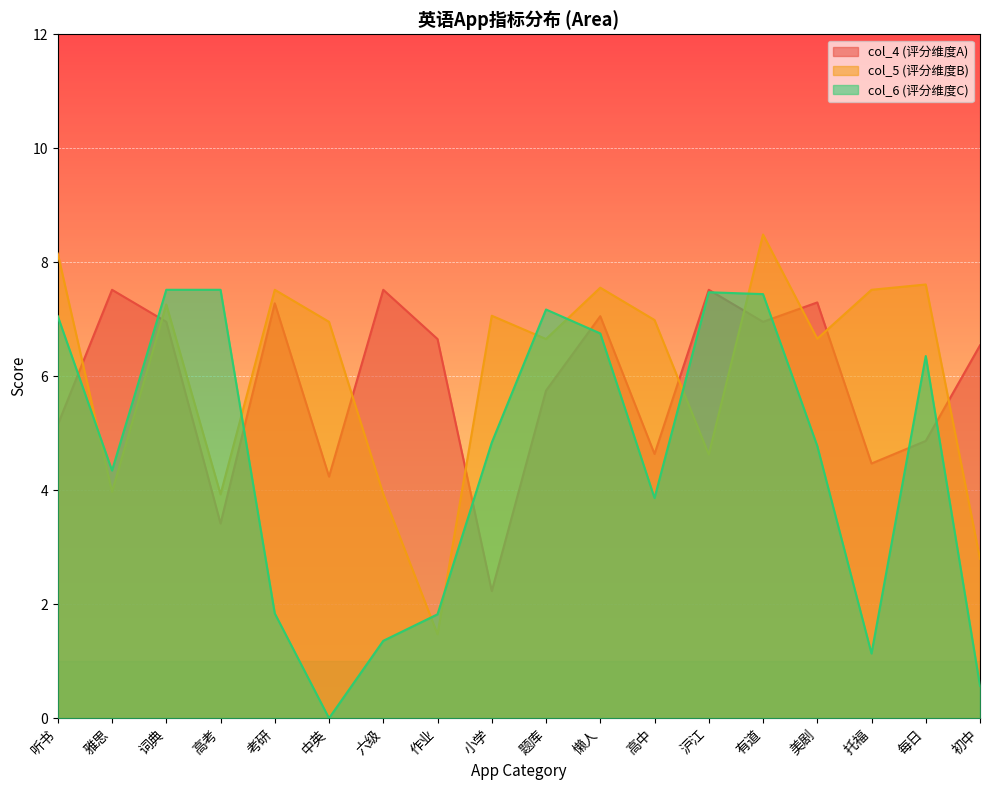

At which category is the sum across all series the highest?

有道